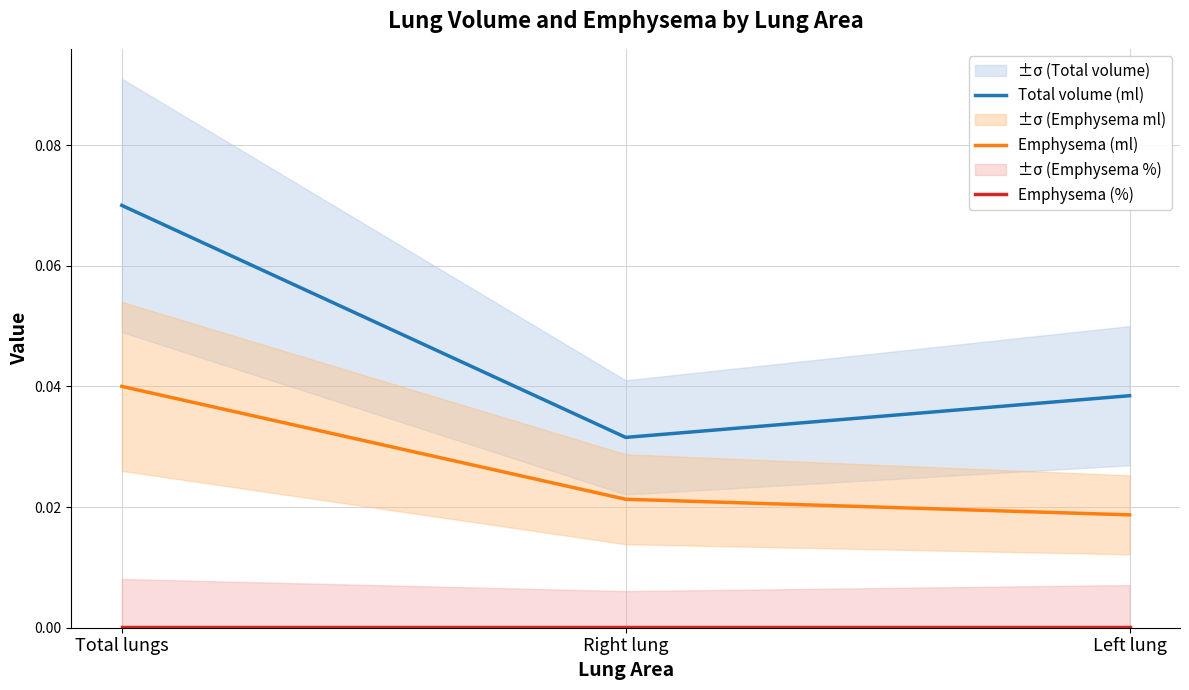

At which category does the chart reach its peak across all series?

Total lungs